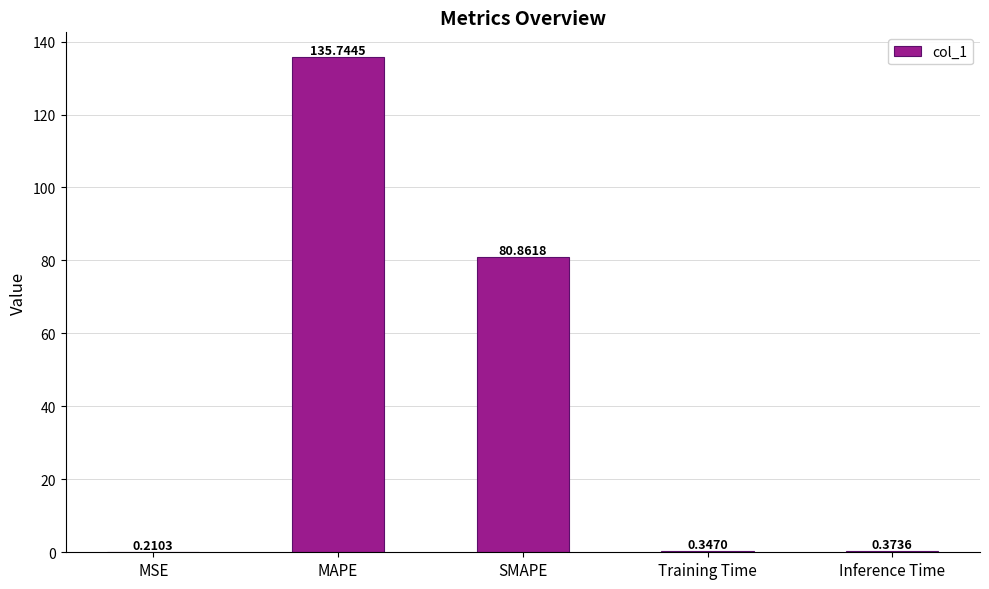

What is the sum of all values?

217.5